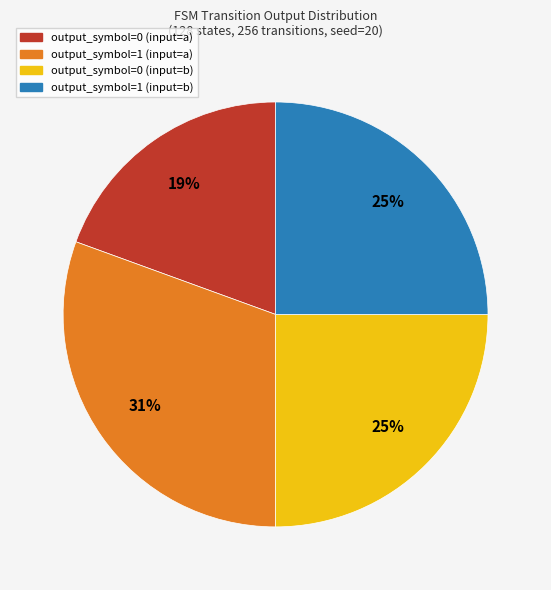

Count the number of slices in the pie.

4